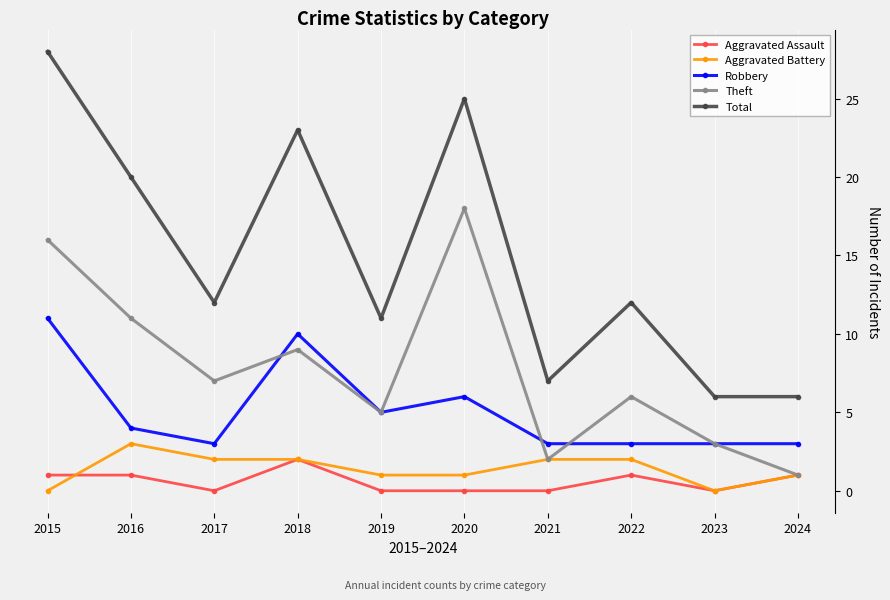

Rank the series by their maximum value, from highest to lowest.

Total, Theft, Robbery, Aggravated Battery, Aggravated Assault